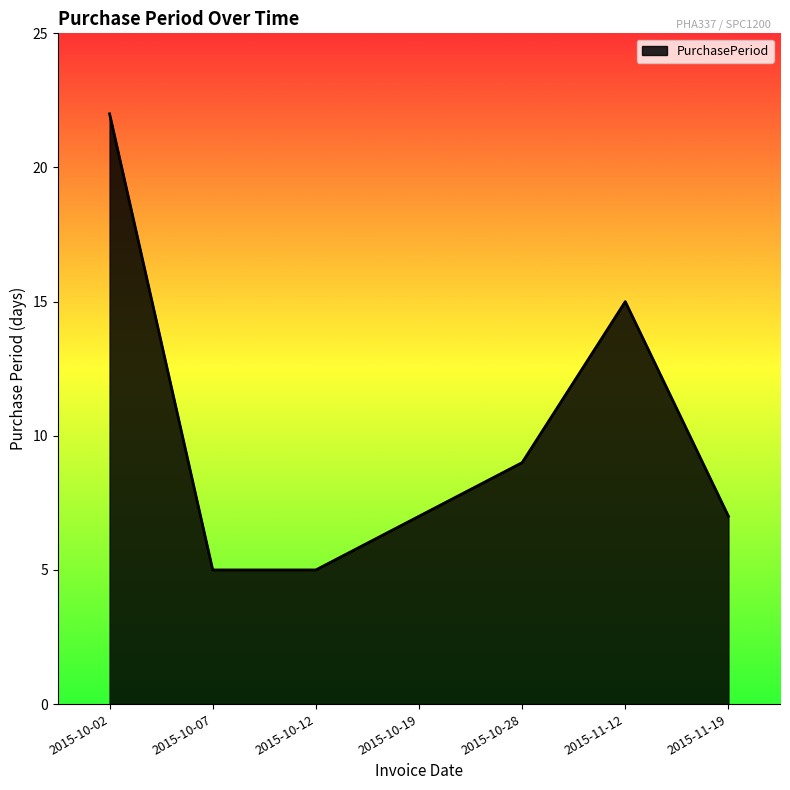

Which label corresponds to the largest value in the chart?

2015-10-02